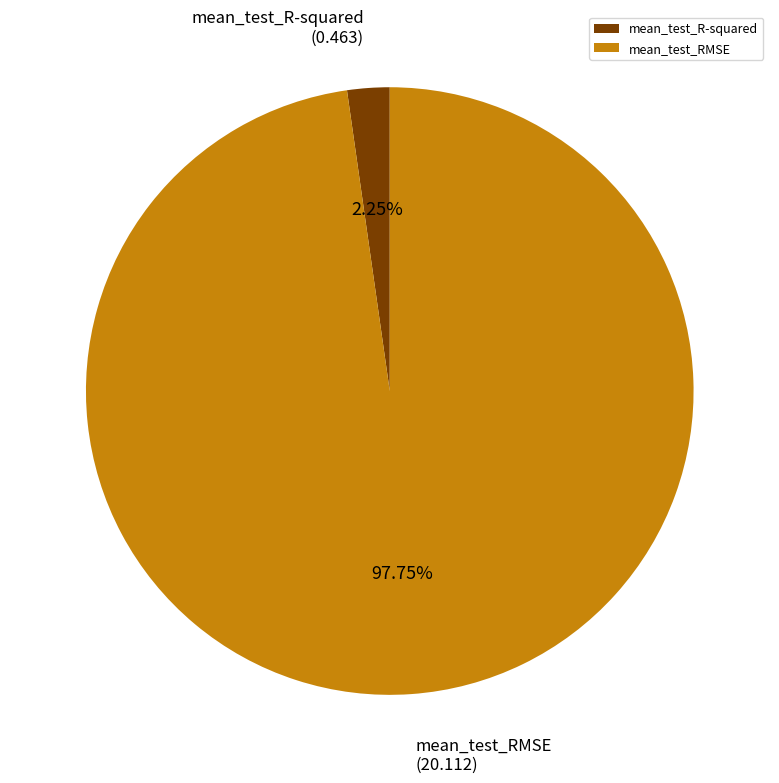

Which slice represents more than half of the pie?

mean_test_RMSE